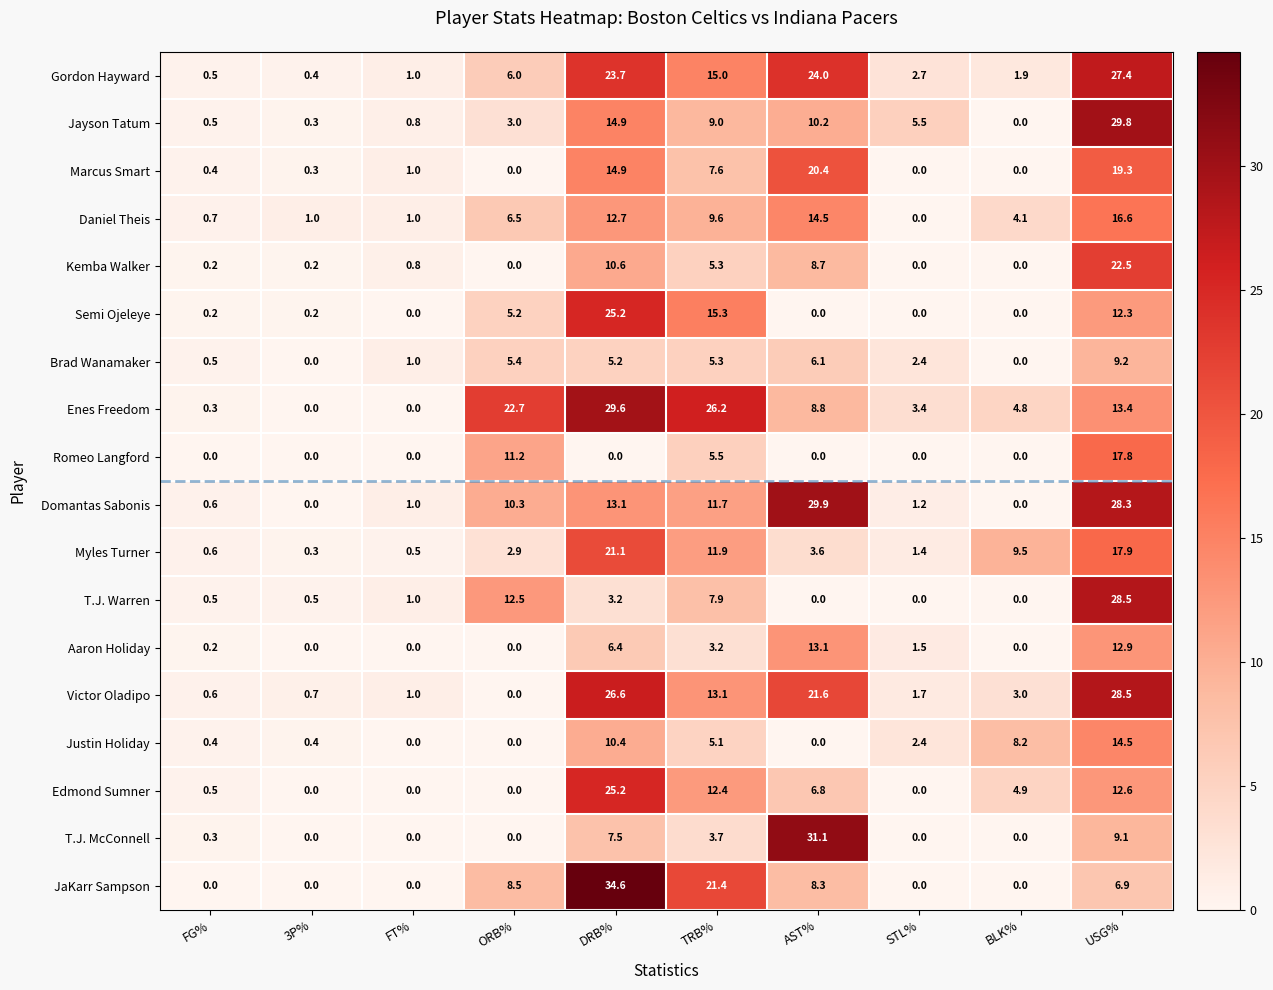

How many values in Brad Wanamaker are above zero?

8